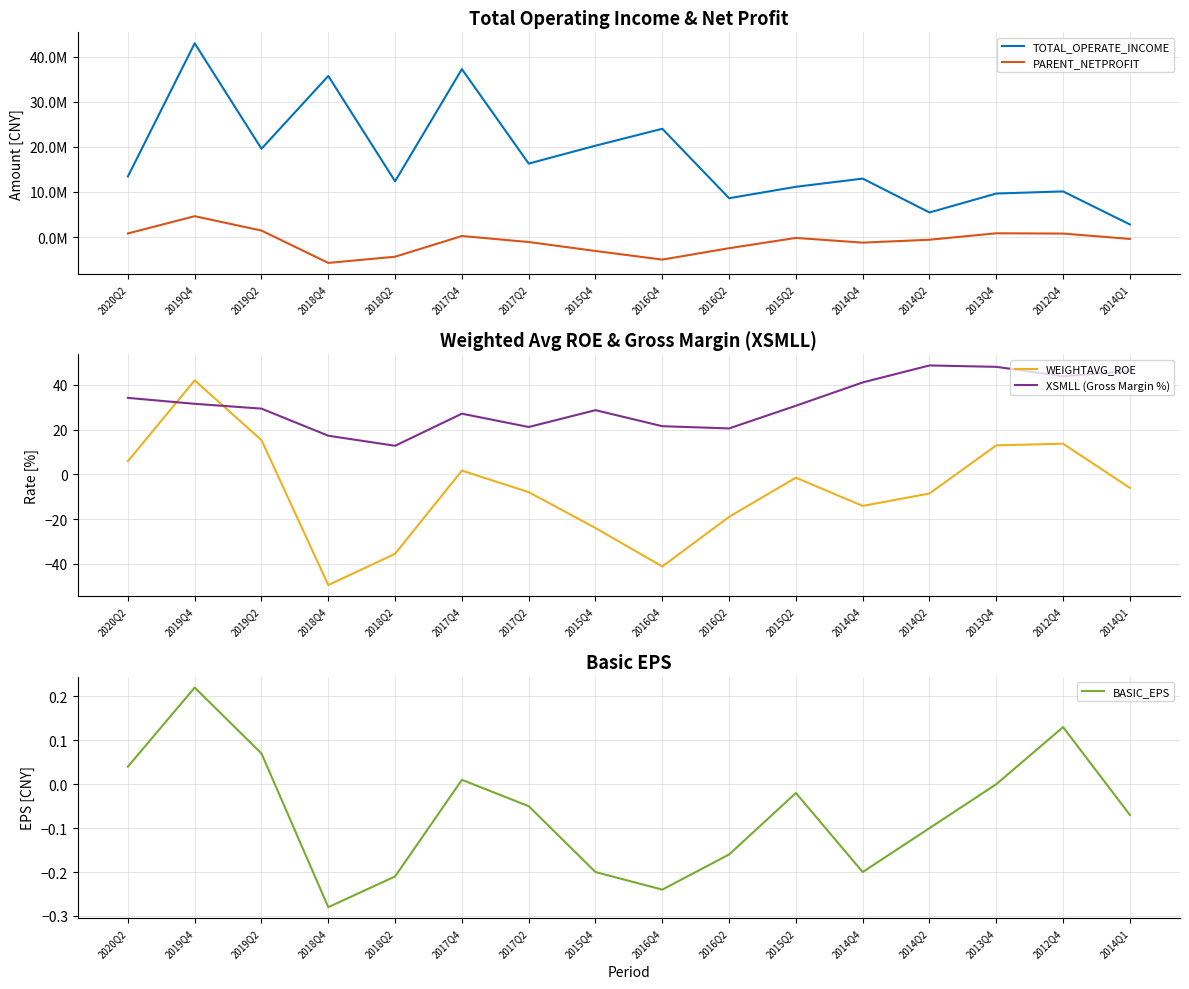

Which category has the highest value across all series?

2019Q4